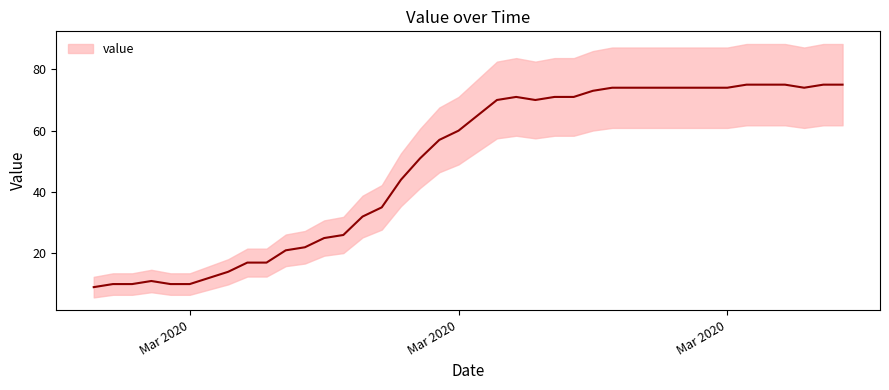

What is the value of the 36th point from the left?

75